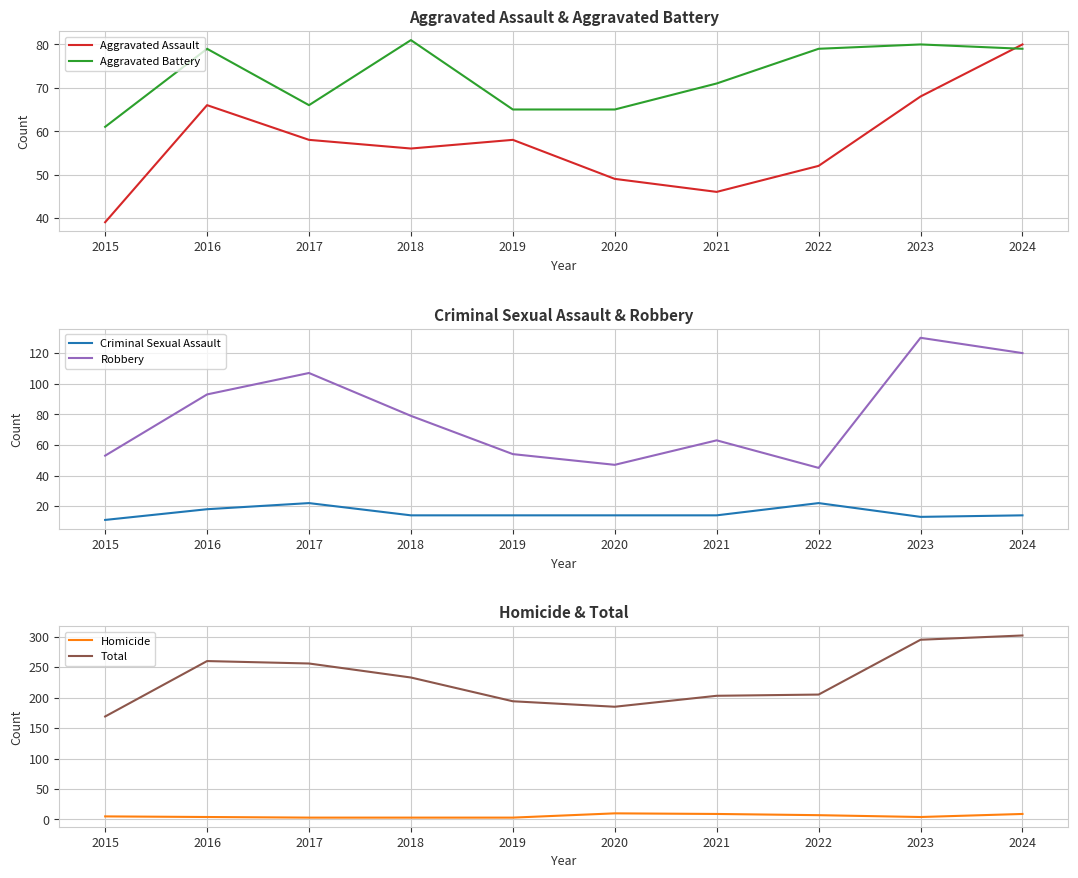

Where is the first local minimum for Aggravated Assault?

2018